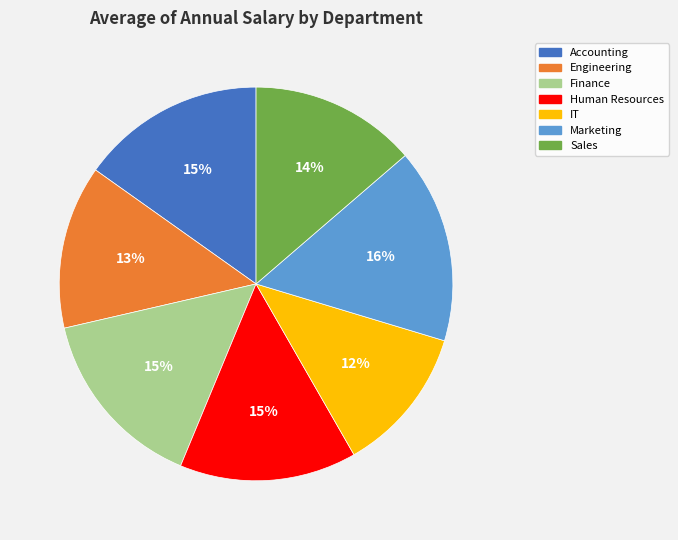

To the nearest percent, what percentage of the pie is Engineering?

13%